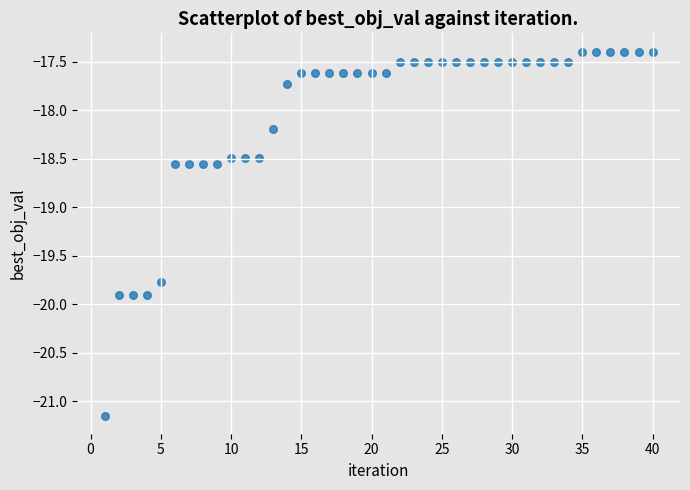

What is the range of X values (max minus min)?

39.0